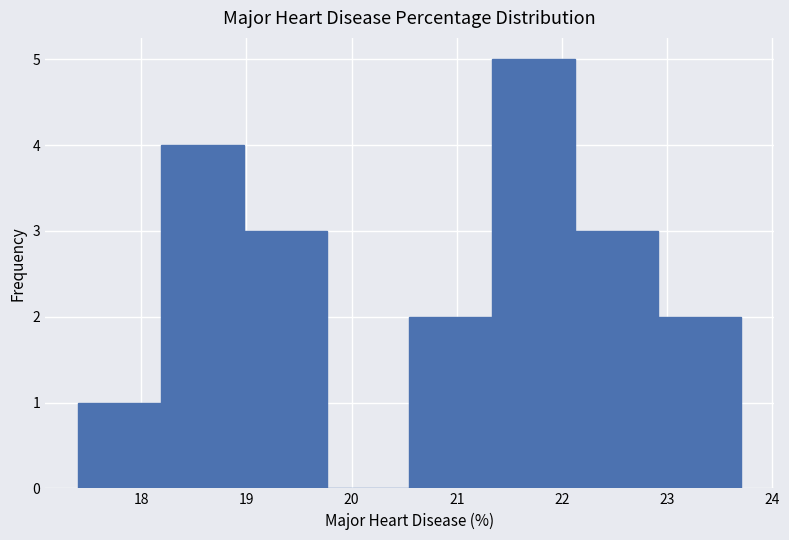

Reading left to right, transcribe this chart: for each bar, give the range it covers on the x-axis and its height. Neither the bar edges nor the heights are printed on the chart, so give them approximately, as read against the axes.

17.4 to 18.2: 1
18.2 to 19.0: 4
19.0 to 19.8: 3
19.8 to 20.6: 0
20.6 to 21.3: 2
21.3 to 22.1: 5
22.1 to 22.9: 3
22.9 to 23.7: 2